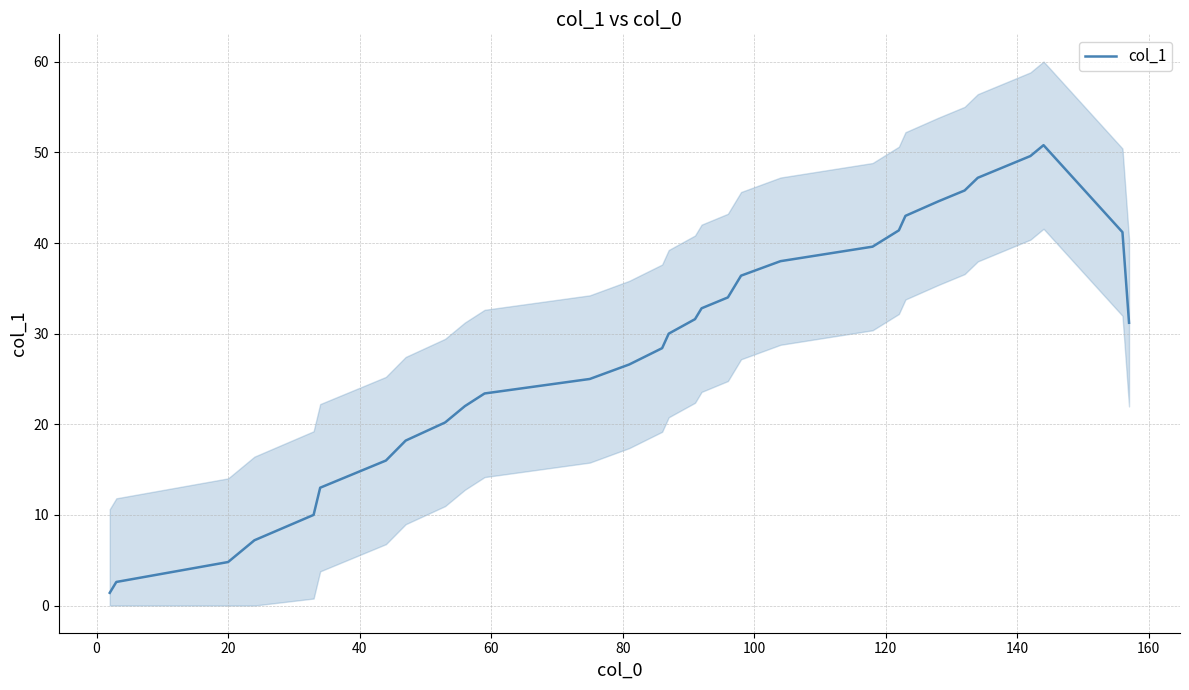

What is the maximum value for col_1?

50.8